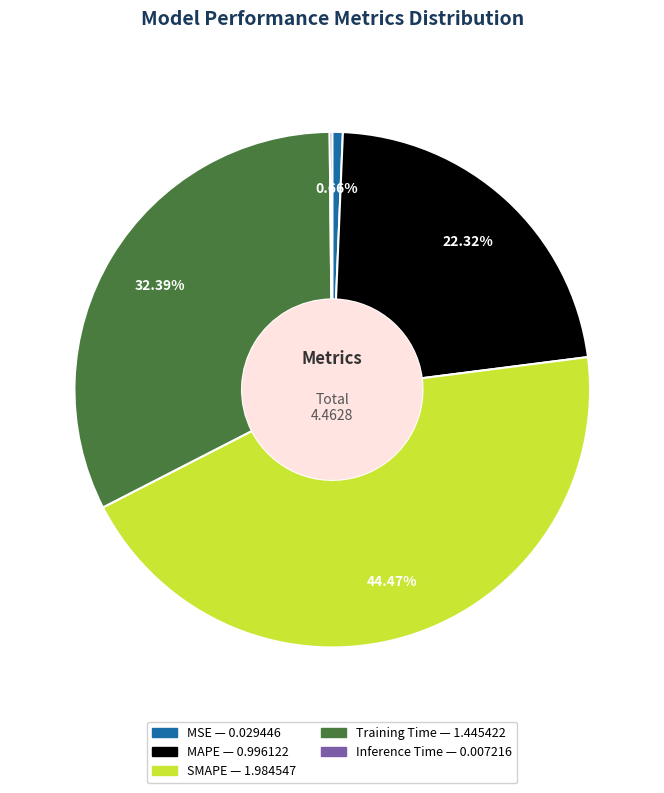

To the nearest percent, what portion does Training Time represent?

32%